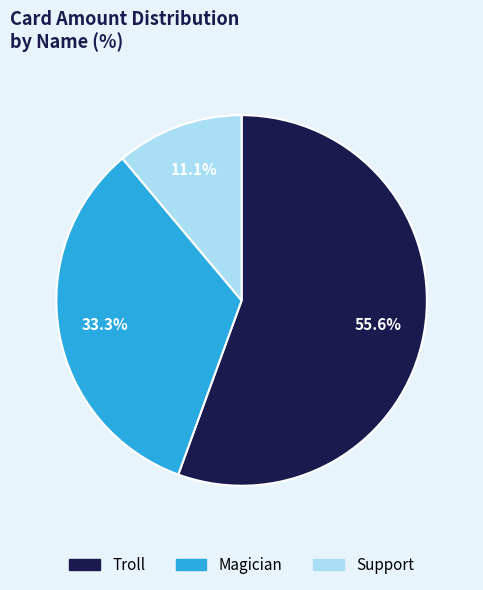

To the nearest percent, what portion does Support represent?

11%